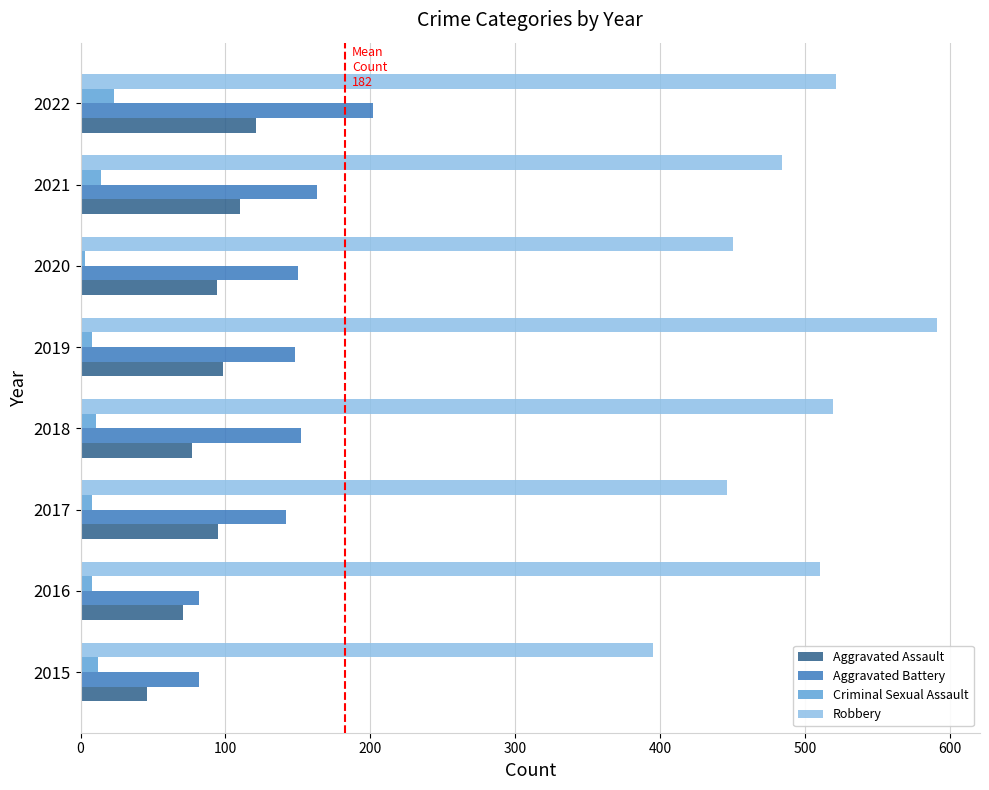

Is it true that Criminal Sexual Assault equals 8 at 2019?

True